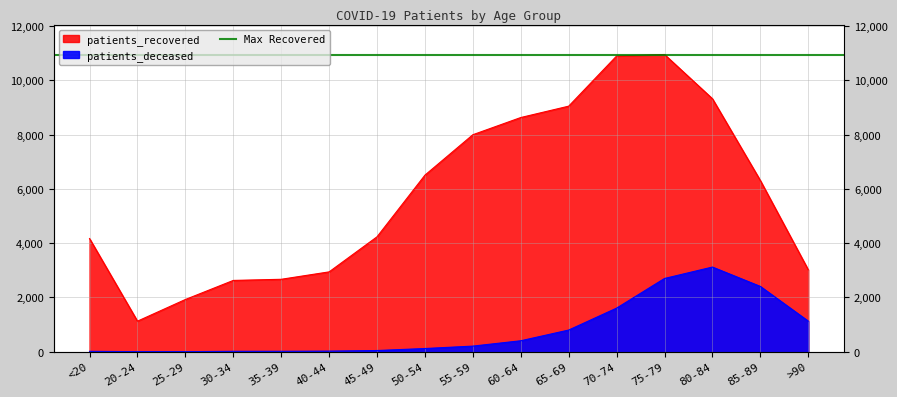

Reading right to left, transcribe all the data shown in this chart.

patients_deceased: >90=1129	85-89=2408	80-84=3122	75-79=2701	70-74=1608	65-69=800	60-64=405	55-59=208	50-54=119	45-49=45	40-44=23	35-39=17	30-34=16	25-29=3	20-24=3	<20=15
patients_recovered: >90=3021	85-89=6312	80-84=9327	75-79=10957	70-74=10902	65-69=9053	60-64=8634	55-59=8000	50-54=6510	45-49=4237	40-44=2944	35-39=2671	30-34=2629	25-29=1926	20-24=1127	<20=4172